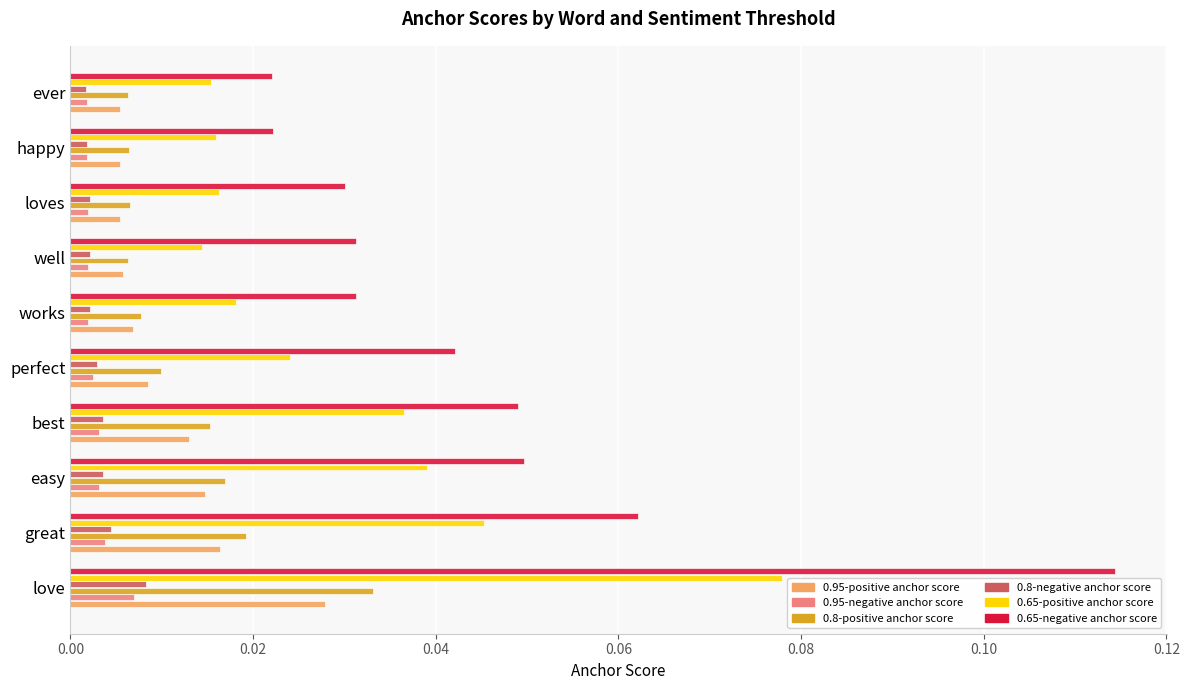

At which label does 0.65-positive anchor score reach its peak?

love